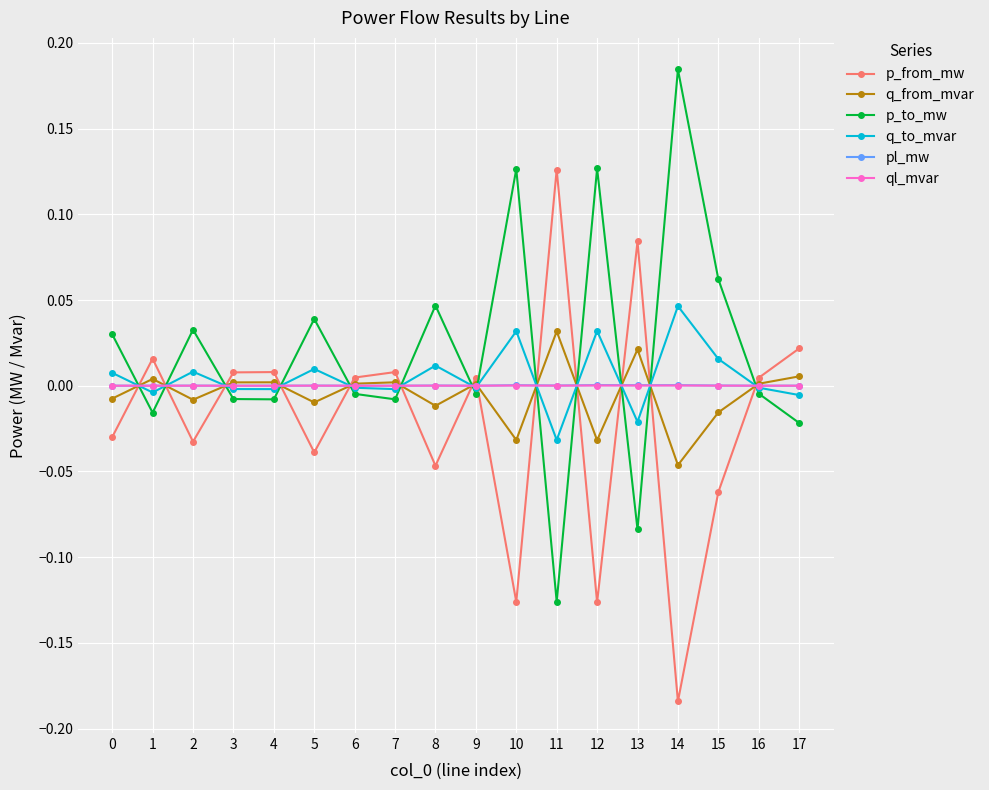

The pl_mw series shows 0.0 at 10. True or false?

True